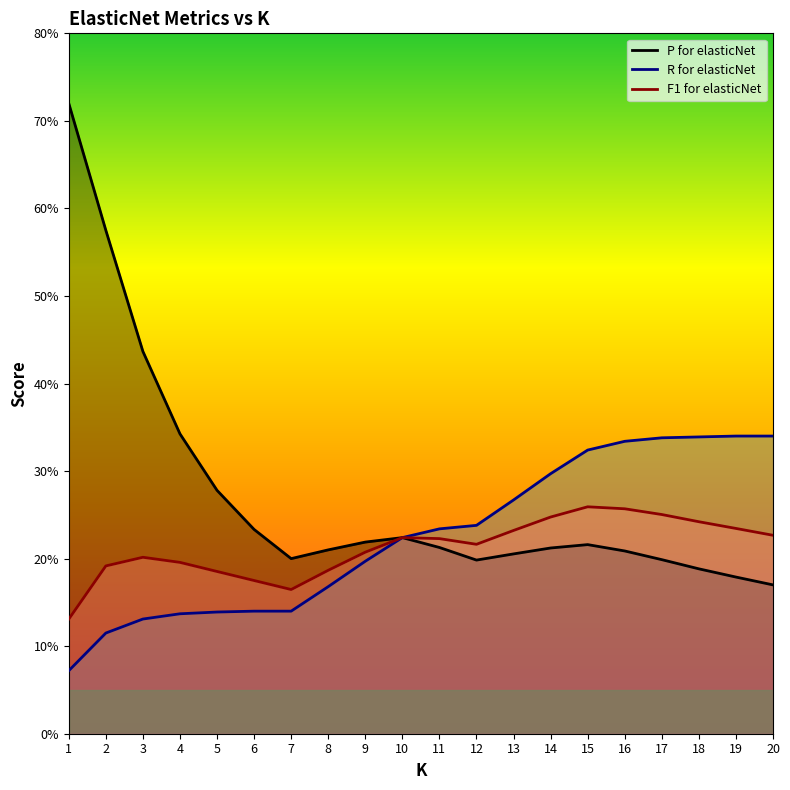

Does the chart display data point markers on the line(s)?

No